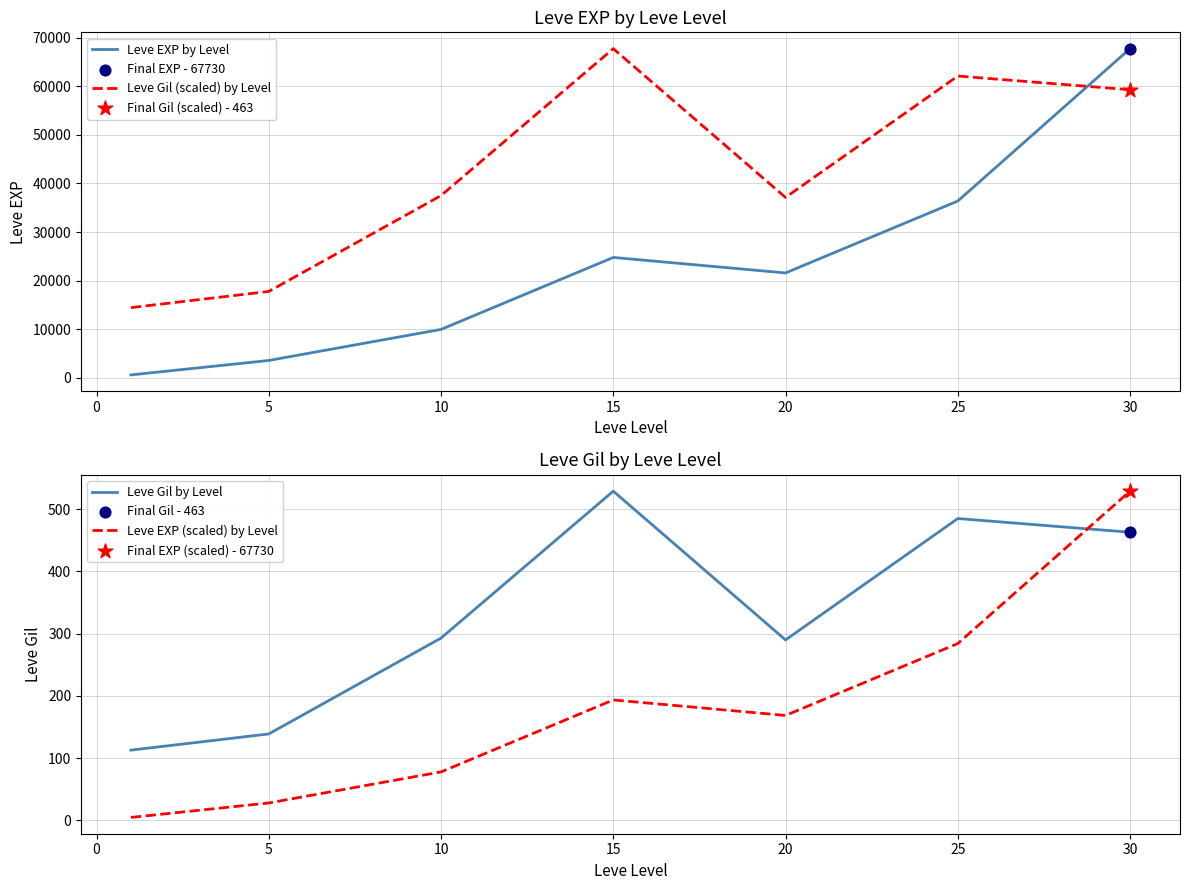

Between which two adjacent categories do Leve EXP by Level and Leve Gil (scaled) by Level first intersect?

25 and 30